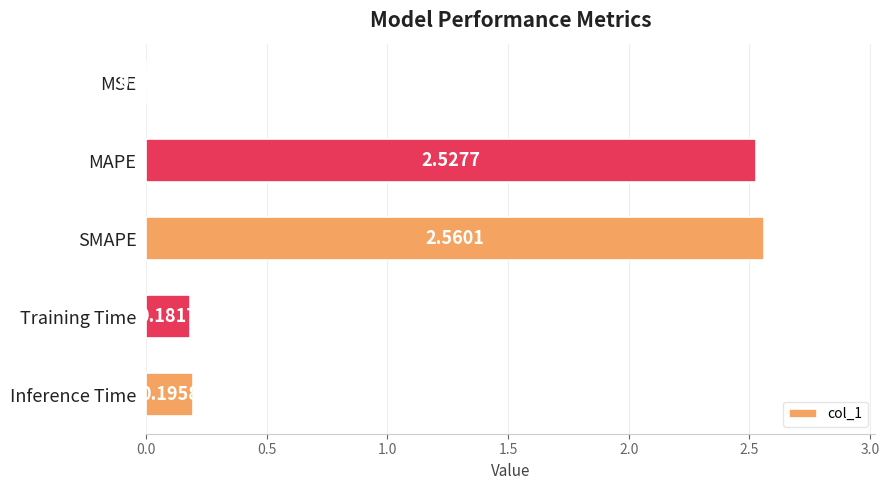

Which category has the highest value across all series?

SMAPE